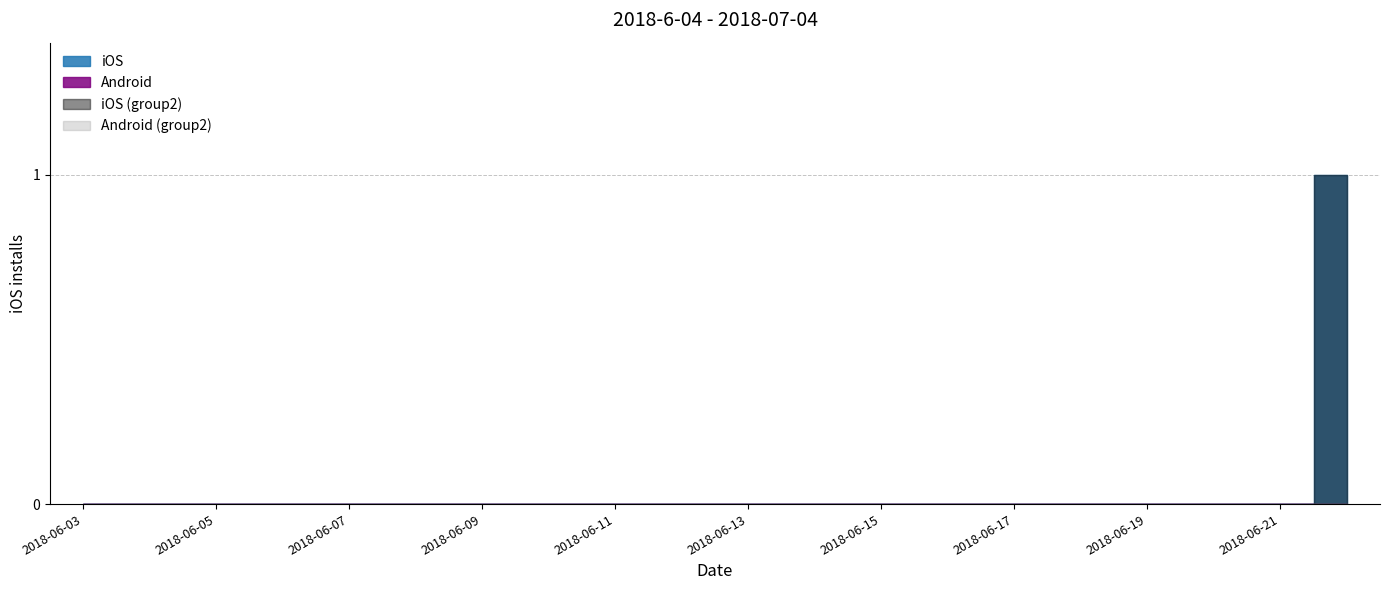

What is the sum of all iOS values?

1